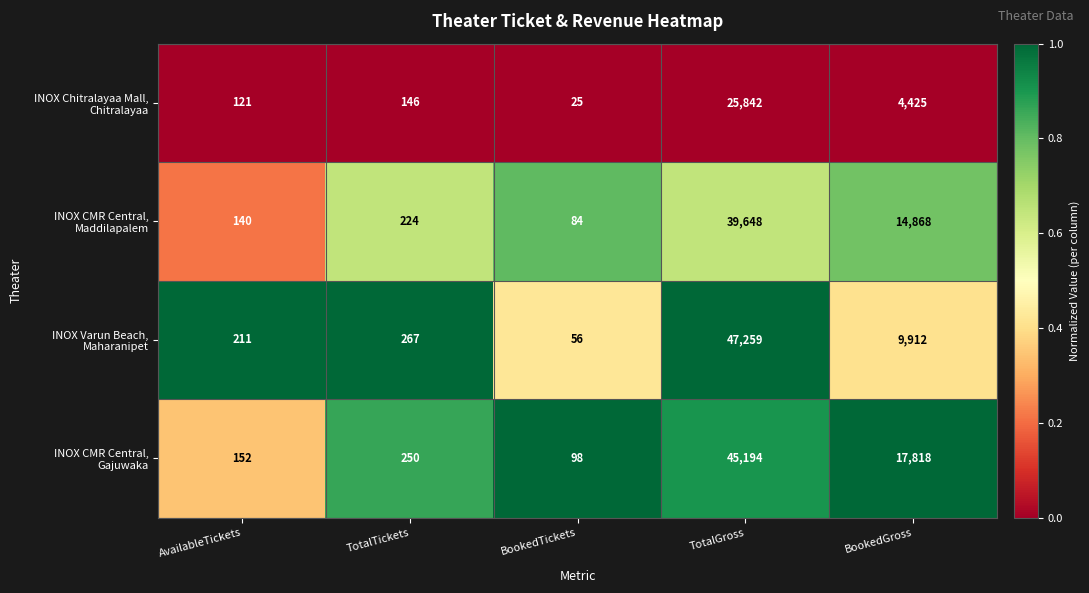

What is the total value across all series at TotalGross?

157943